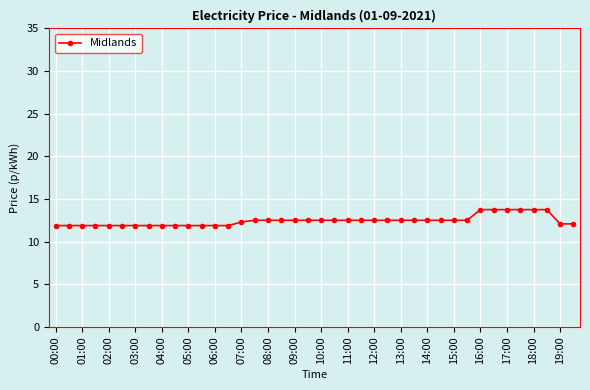

Reading right to left, transcribe all the data shown in this chart.

12.1	12.1	13.8	13.8	13.8	13.8	13.8	13.8	12.5	12.5	12.5	12.5	12.5	12.5	12.5	12.5	12.5	12.5	12.5	12.5	12.5	12.5	12.5	12.5	12.5	12.3	11.9	11.9	11.9	11.9	11.9	11.9	11.9	11.9	11.9	11.9	11.9	11.9	11.9	11.9